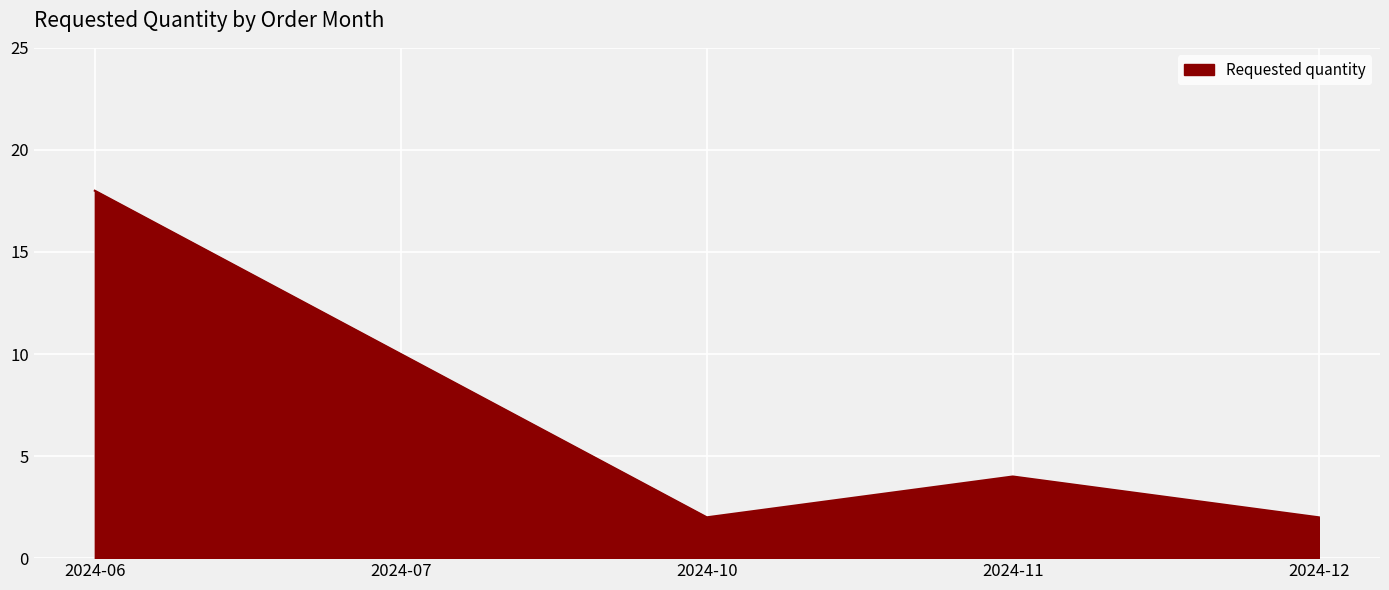

What is the maximum value shown in the chart?

18